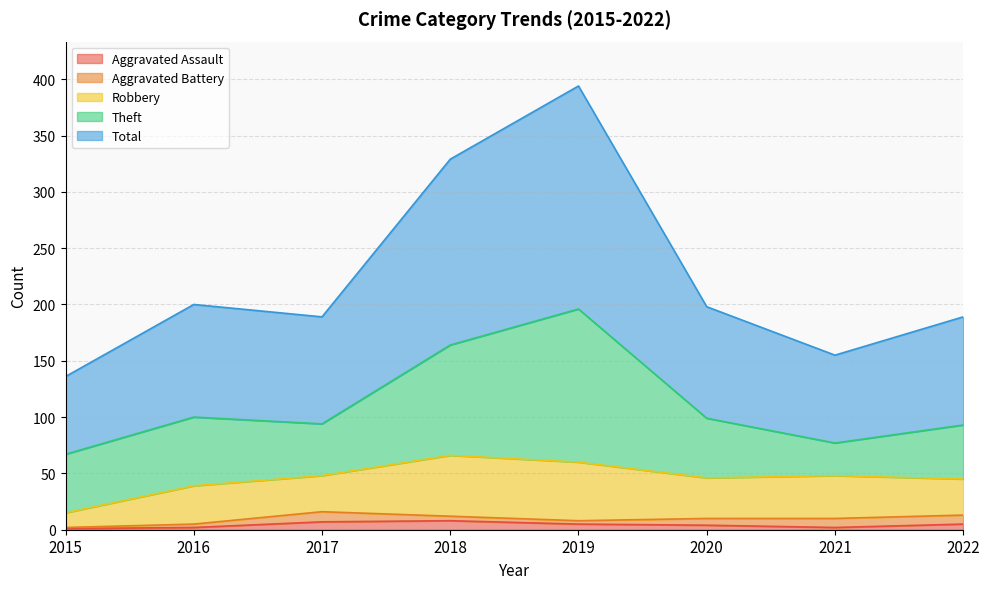

True or false: Robbery and Theft intersect in this chart.

True